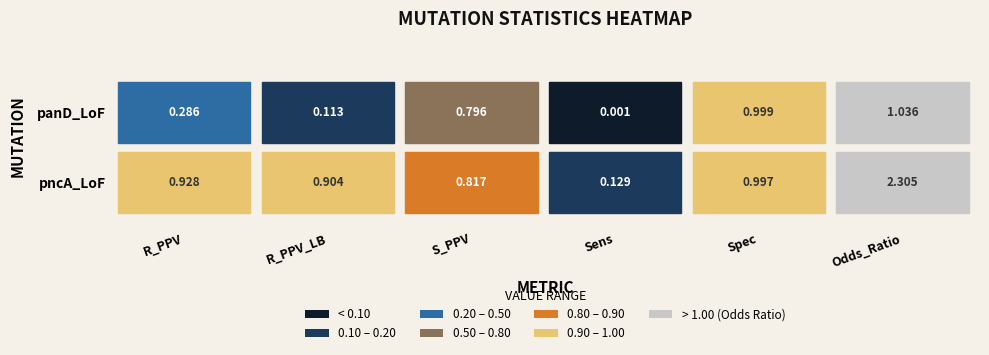

The value of pncA_LoF at 2 is 1.4. True or false?

False